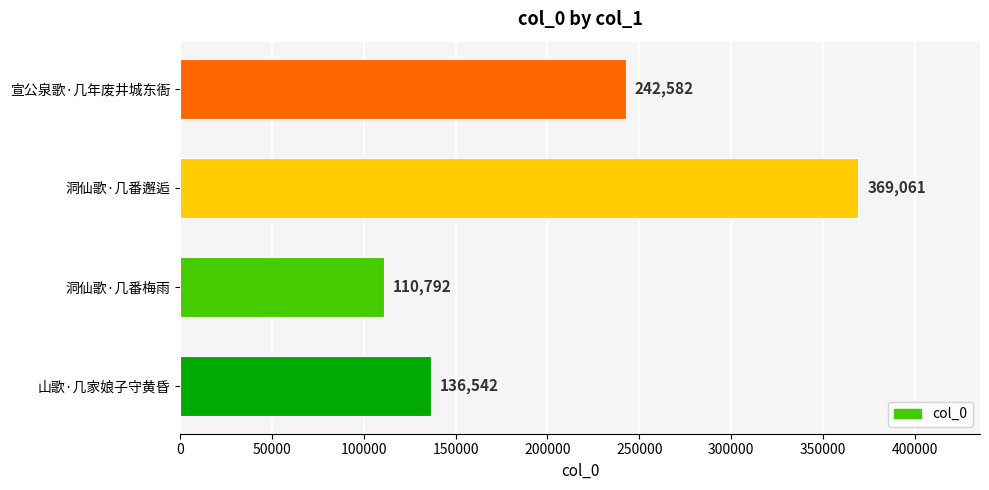

Which category has the highest value across all series?

洞仙歌·几番邂逅